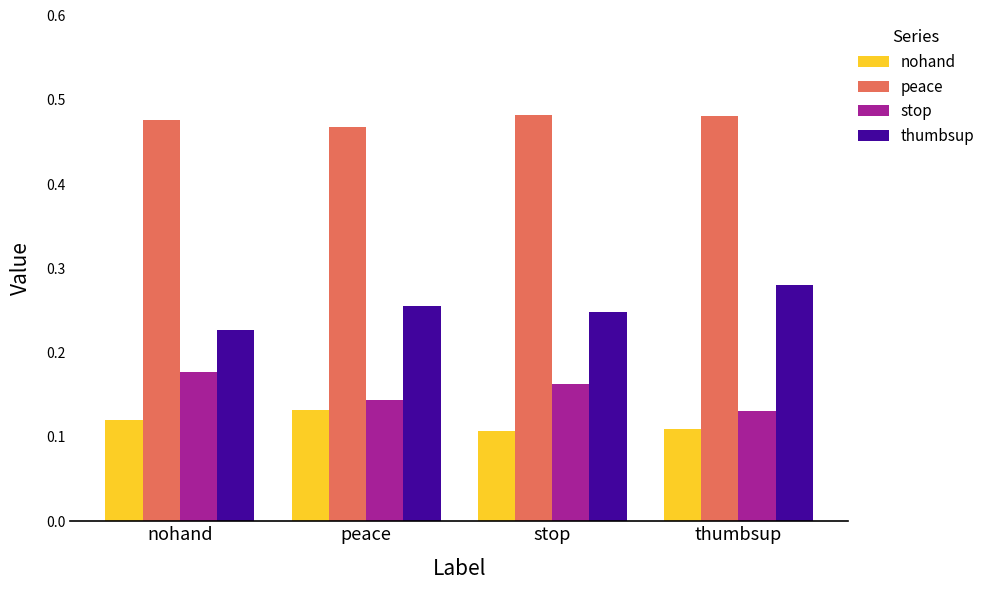

What is the sum of all stop values?

0.6